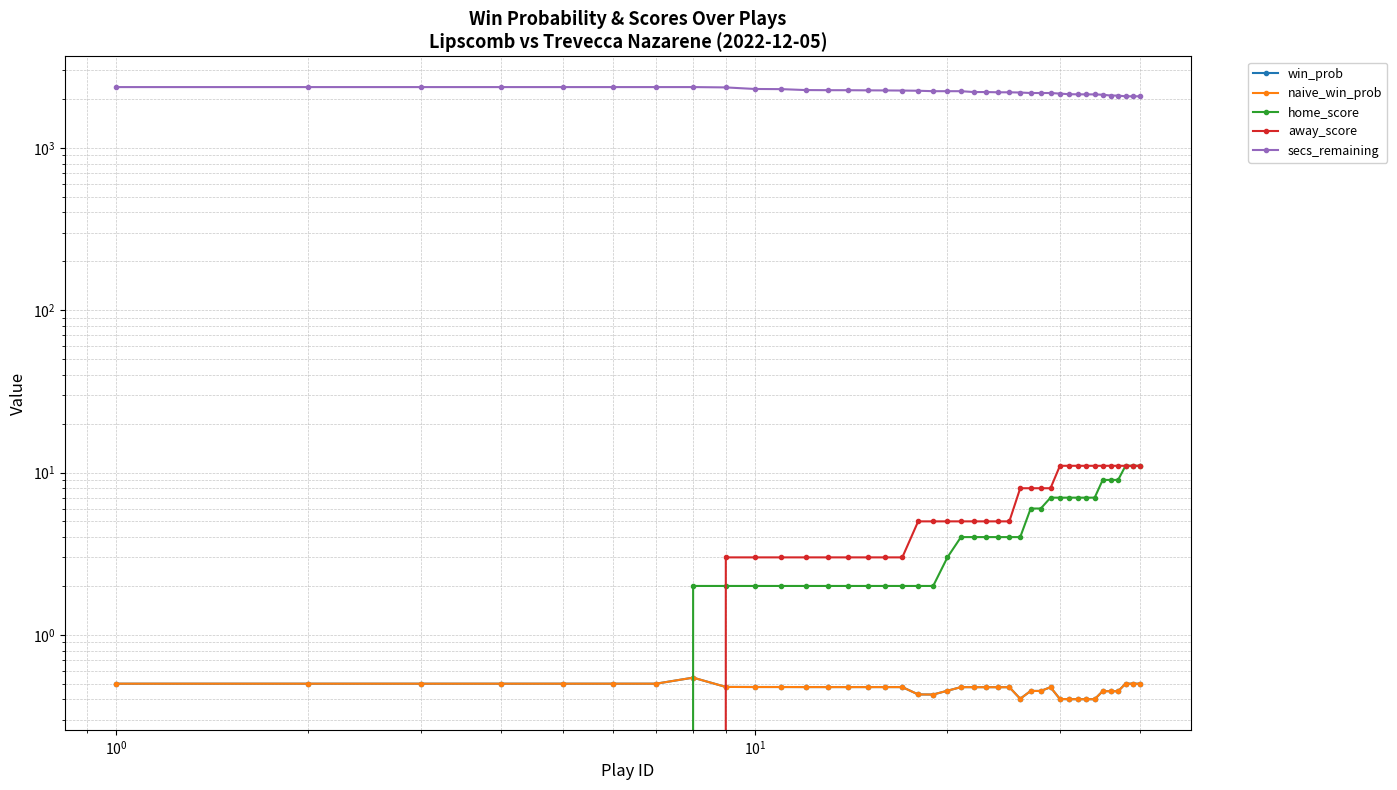

Reading left to right, extract all data points from this chart.

win_prob: 0.5	0.5	0.5	0.5	0.5	0.5	0.5	0.5	0.5	0.5	0.5	0.5	0.5	0.5	0.5	0.5	0.5	0.4	0.4	0.5	0.5	0.5	0.5	0.5	0.5	0.4	0.5	0.5	0.5	0.4	0.4	0.4	0.4	0.4	0.4	0.4	0.4	0.5	0.5	0.5
naive_win_prob: 0.5	0.5	0.5	0.5	0.5	0.5	0.5	0.5	0.5	0.5	0.5	0.5	0.5	0.5	0.5	0.5	0.5	0.4	0.4	0.5	0.5	0.5	0.5	0.5	0.5	0.4	0.5	0.5	0.5	0.4	0.4	0.4	0.4	0.4	0.4	0.4	0.4	0.5	0.5	0.5
home_score: 0.0	0.0	0.0	0.0	0.0	0.0	0.0	2.0	2.0	2.0	2.0	2.0	2.0	2.0	2.0	2.0	2.0	2.0	2.0	3.0	4.0	4.0	4.0	4.0	4.0	4.0	6.0	6.0	7.0	7.0	7.0	7.0	7.0	7.0	9.0	9.0	9.0	11.0	11.0	11.0
away_score: 0.0	0.0	0.0	0.0	0.0	0.0	0.0	0.0	3.0	3.0	3.0	3.0	3.0	3.0	3.0	3.0	3.0	5.0	5.0	5.0	5.0	5.0	5.0	5.0	5.0	8.0	8.0	8.0	8.0	11.0	11.0	11.0	11.0	11.0	11.0	11.0	11.0	11.0	11.0	11.0
secs_remaining: 2369.0	2369.0	2369.0	2369.0	2369.0	2369.0	2369.0	2369.0	2358.0	2306.0	2301.0	2271.0	2267.0	2266.0	2262.0	2259.0	2255.0	2249.0	2235.0	2235.0	2235.0	2208.0	2208.0	2200.0	2200.0	2193.0	2178.0	2178.0	2178.0	2160.0	2141.0	2138.0	2136.0	2136.0	2125.0	2102.0	2099.0	2079.0	2079.0	2079.0